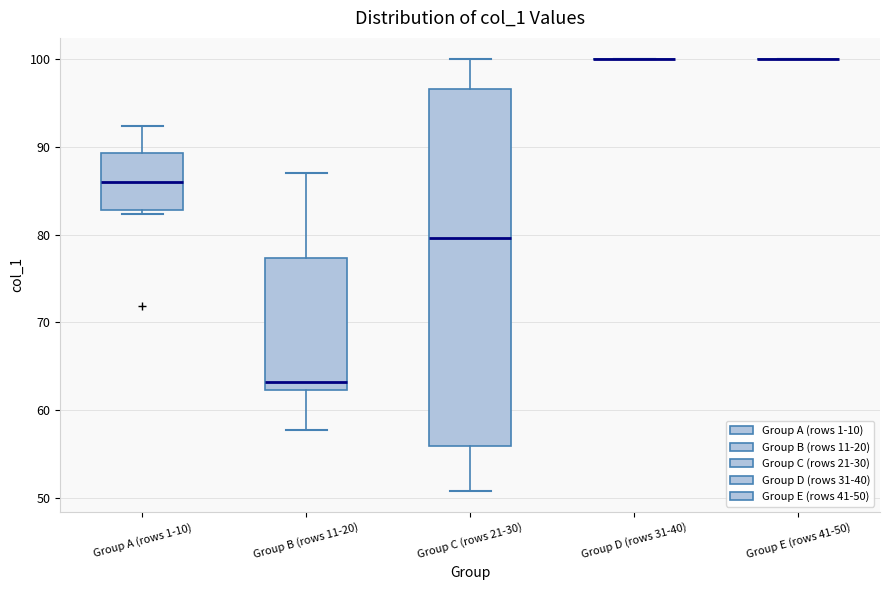

Reading left to right, transcribe this box plot: for each box, give where its median line is, the range the box spans, and where its two whiskers end, as read against the y-axis. The values are not printed on the chart, so give them approximately, as read against the axis.

Group A (rows 1-10): median 86, box 83 to 89, whiskers 82 to 92
Group B (rows 11-20): median 63, box 62 to 77, whiskers 58 to 87
Group C (rows 21-30): median 80, box 56 to 97, whiskers 51 to 100
Group D (rows 31-40): box collapsed to a line at 100, whiskers 100 to 100
Group E (rows 41-50): box collapsed to a line at 100, whiskers 100 to 100